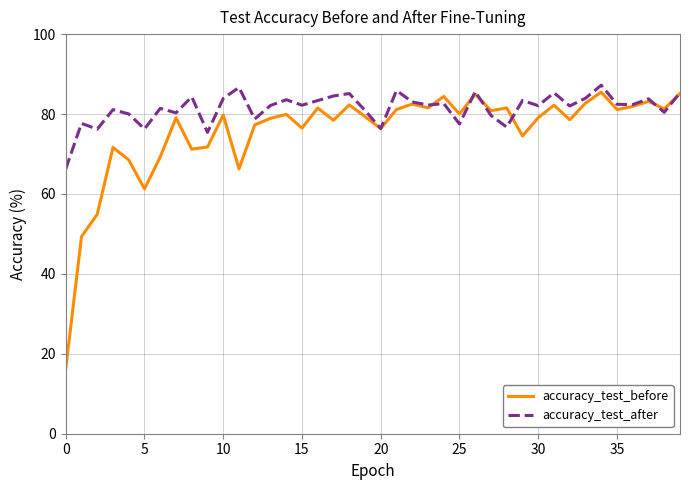

How many lines are shown in the chart?

2